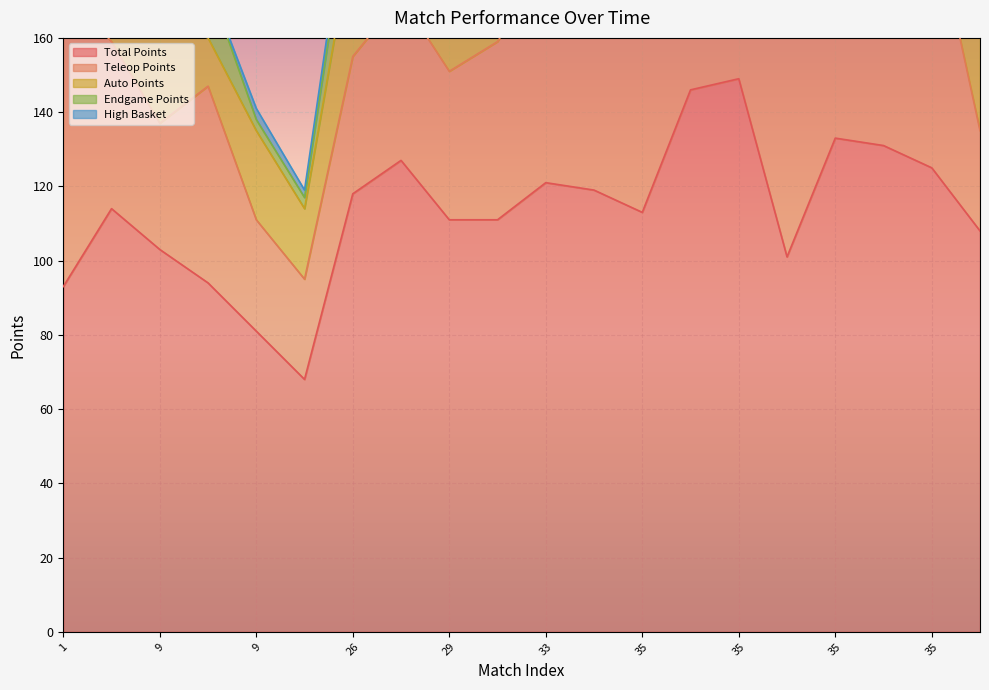

Which category has the lowest value in the Auto Points series?

1